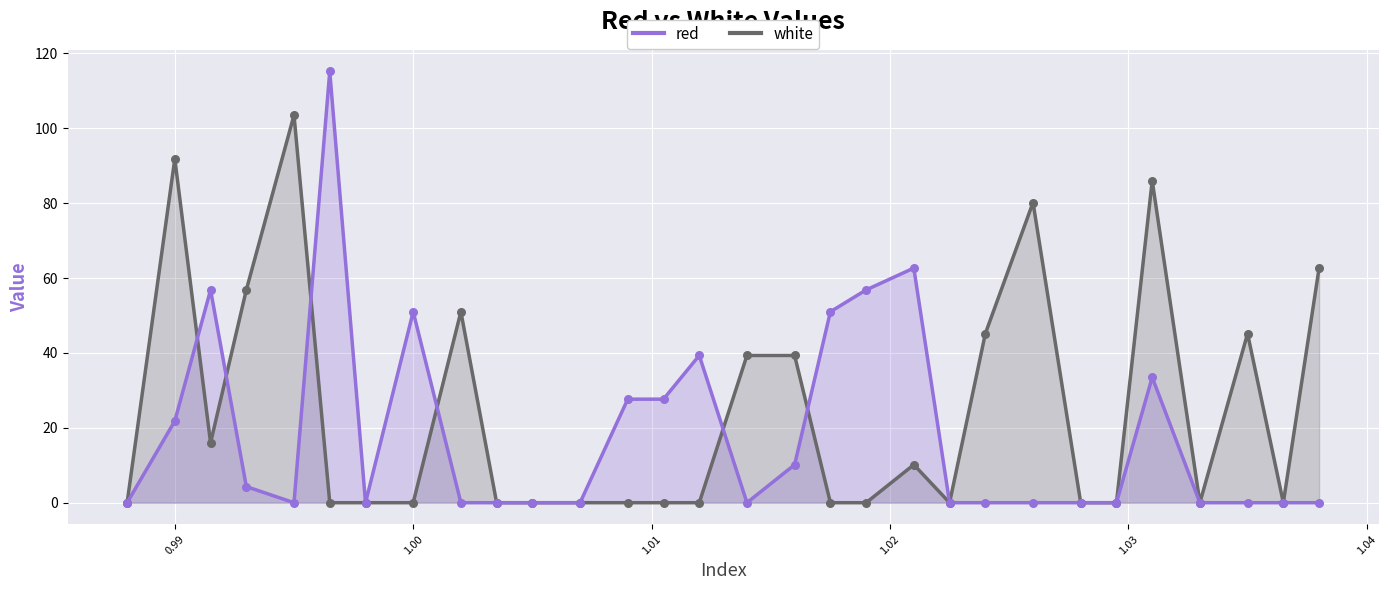

Is the value of white at 1.05 greater than the value of red at 17?

No